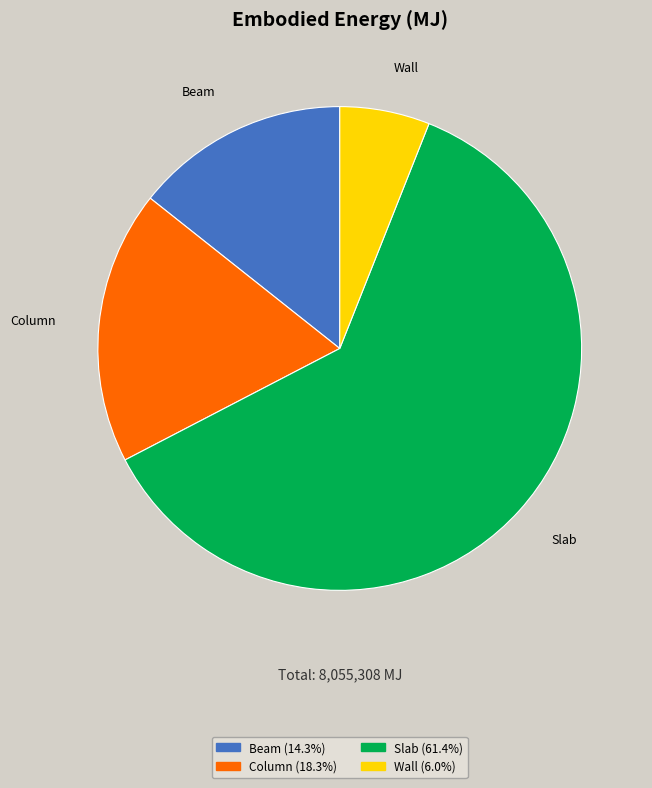

The Column slice represents 4% of the pie. True or false?

False